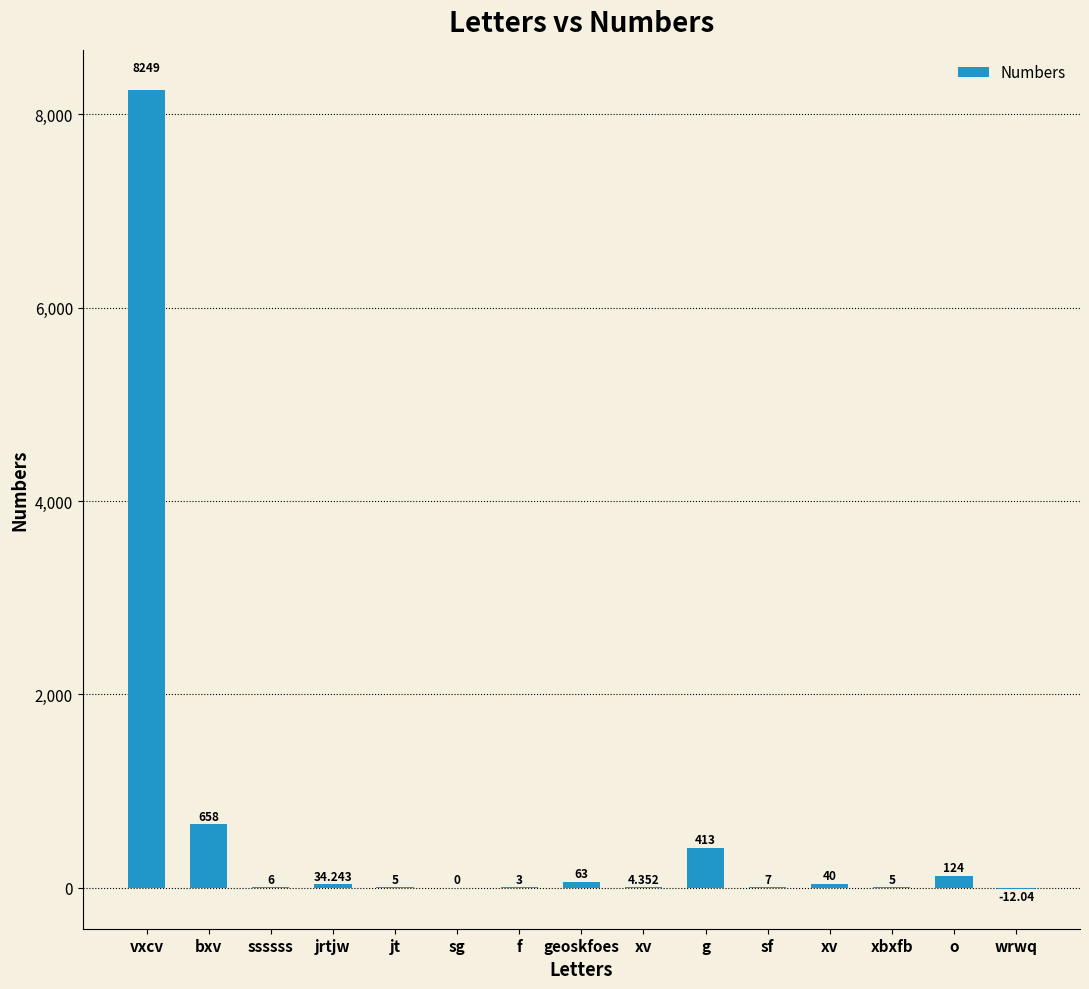

What is the label of the 8th bar from the left?

geoskfoes